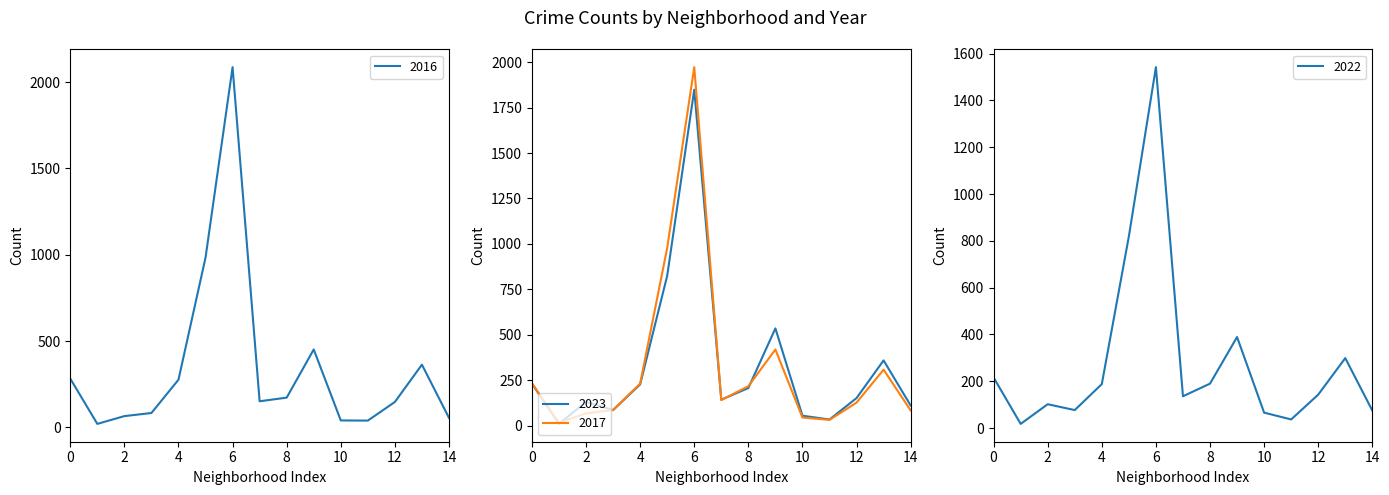

What is the highest value of the 2017 series?

1972